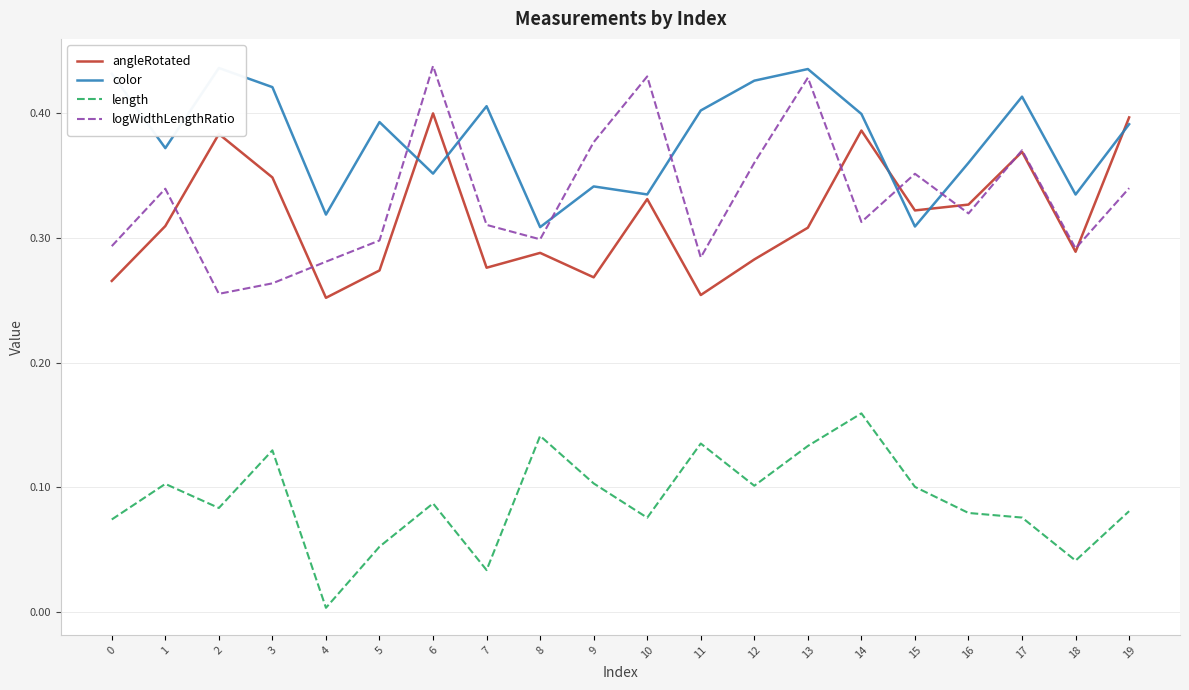

What is the spread (max minus min) of values at 5?

0.3